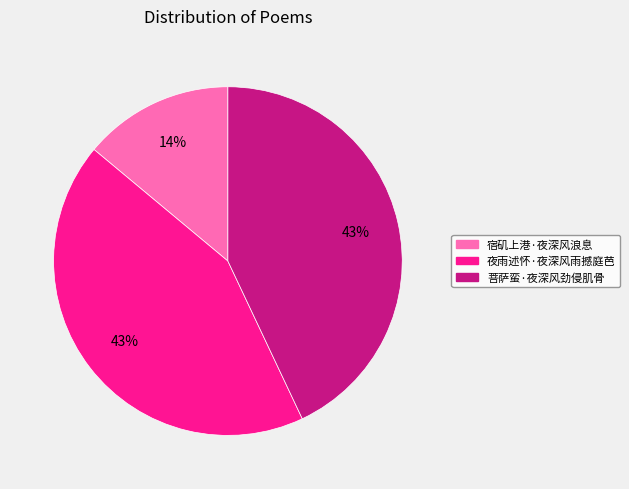

What percentage is the 夜雨述怀·夜深风雨撼庭芭 slice, to the nearest percent?

43%